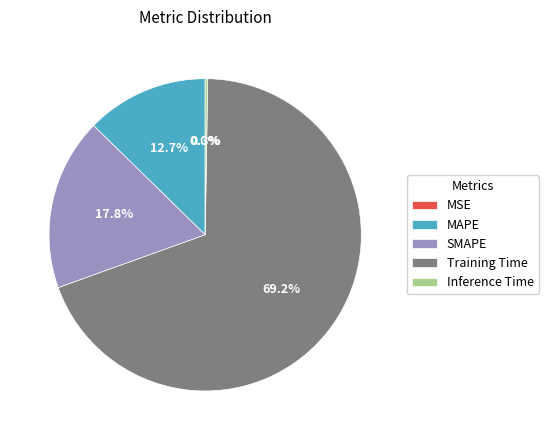

Which slice represents more than half of the pie?

Training Time